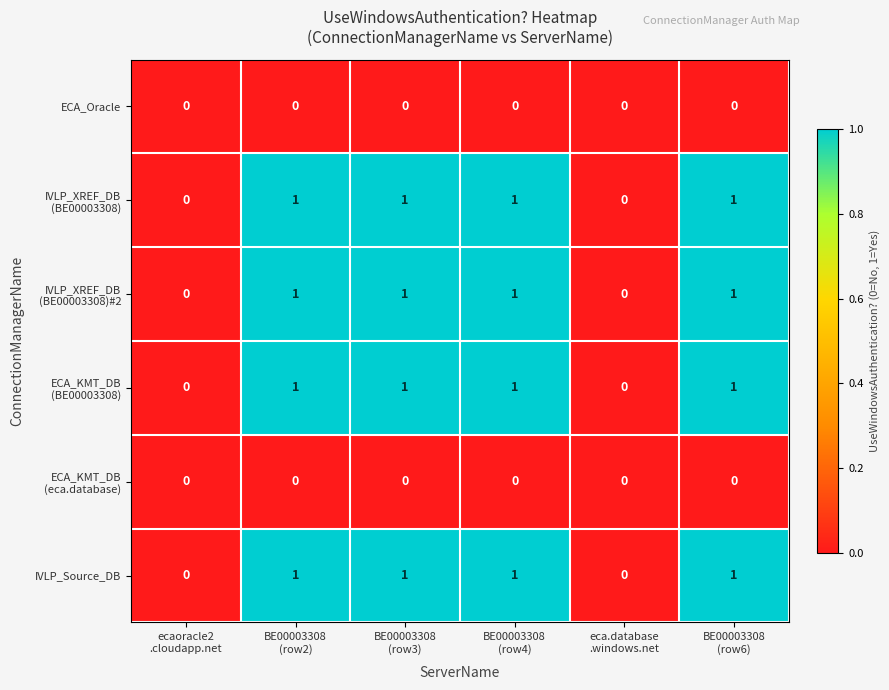

What is the sum of all IVLP_Source_DB values?

4